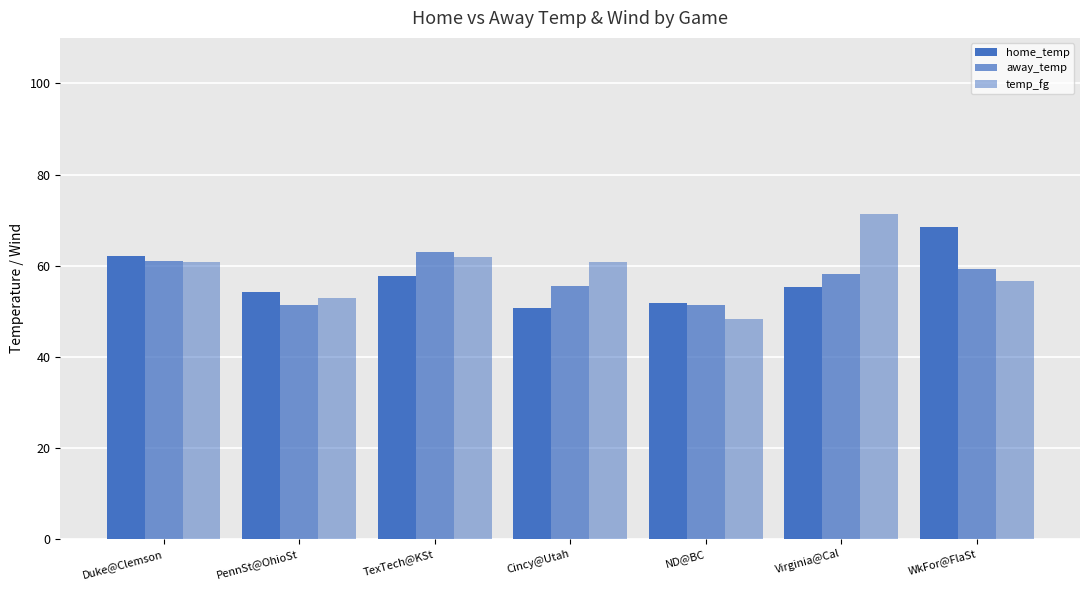

What is the sum of all temp_fg values?

412.5